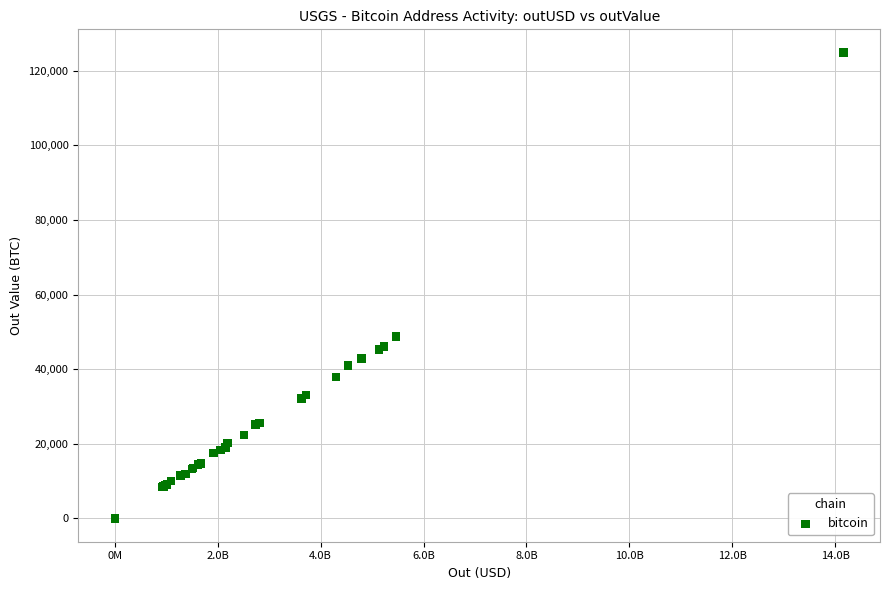

What Y value in the scatter plot is closest to 62418?

48736.4